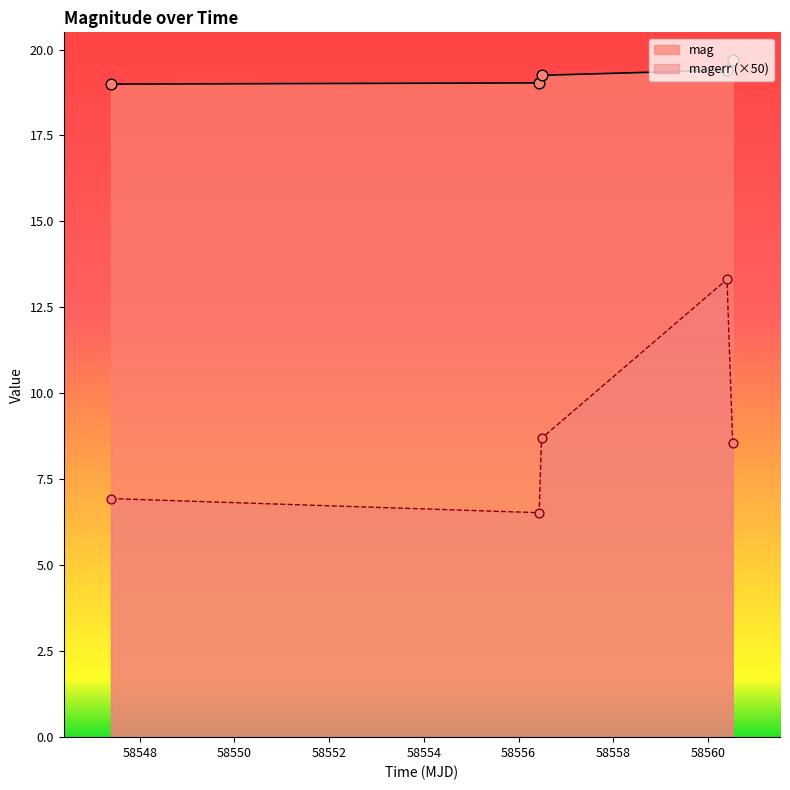

Is the value of magerr at 58556.43402779987 greater than the value of mag at 58547.39312499994?

No